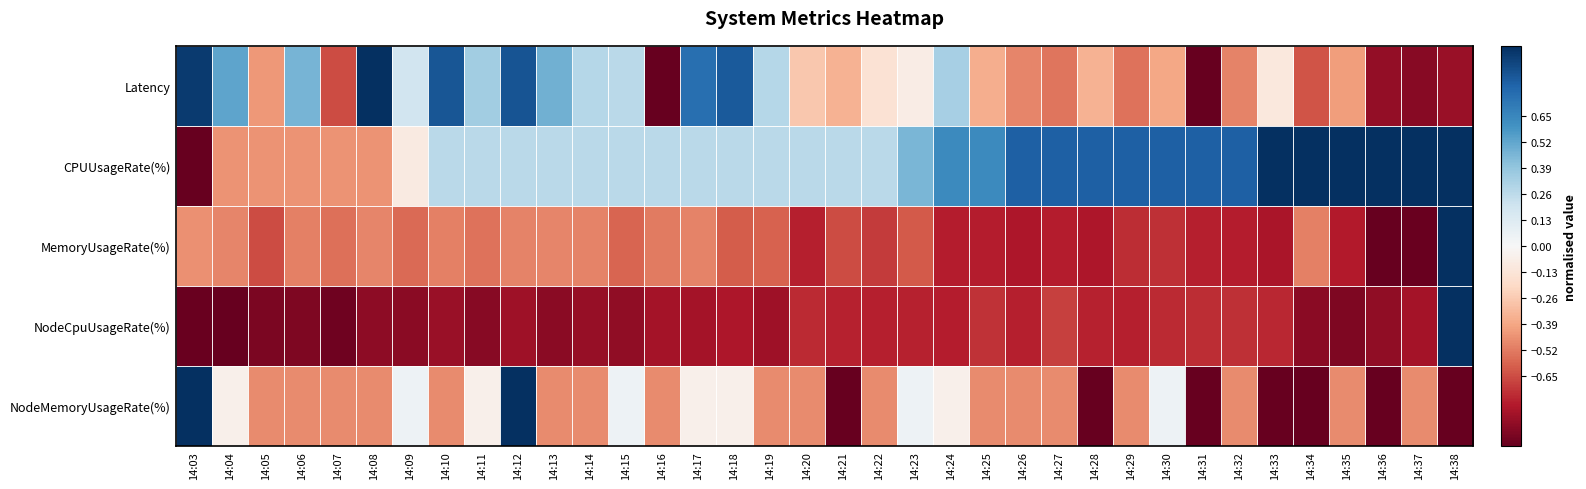

Count the number of categories in the chart.

36